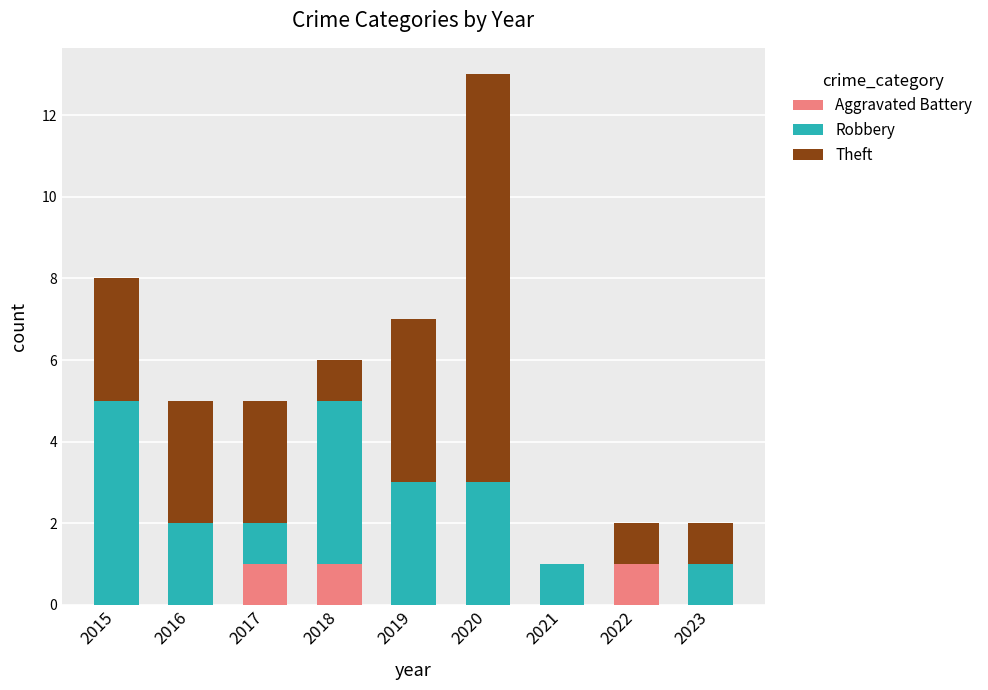

What is the total value across all series at 2017?

5